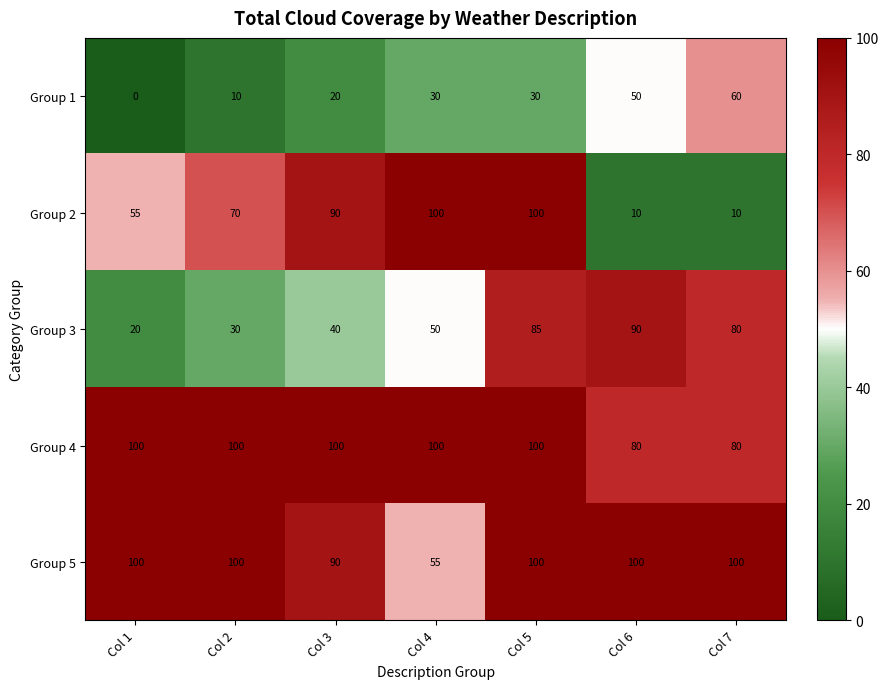

Is it true that Group 4 equals 140 at Col 4?

False